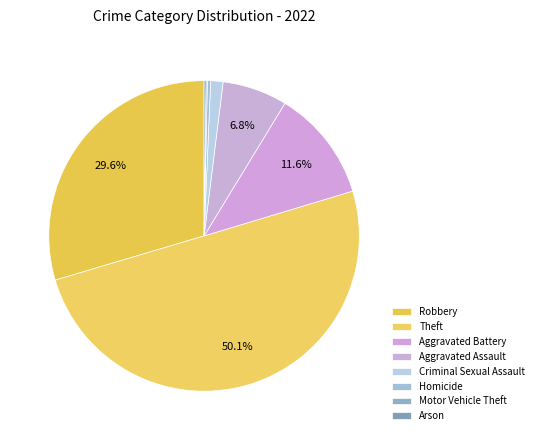

How many segments does this pie chart have?

8